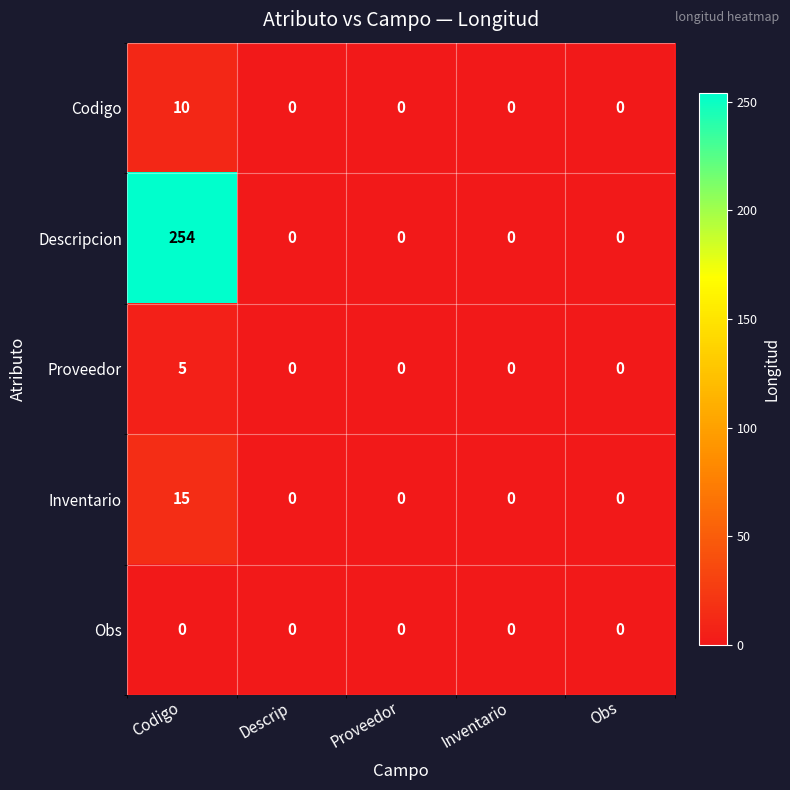

How many categories are shown in the chart?

5